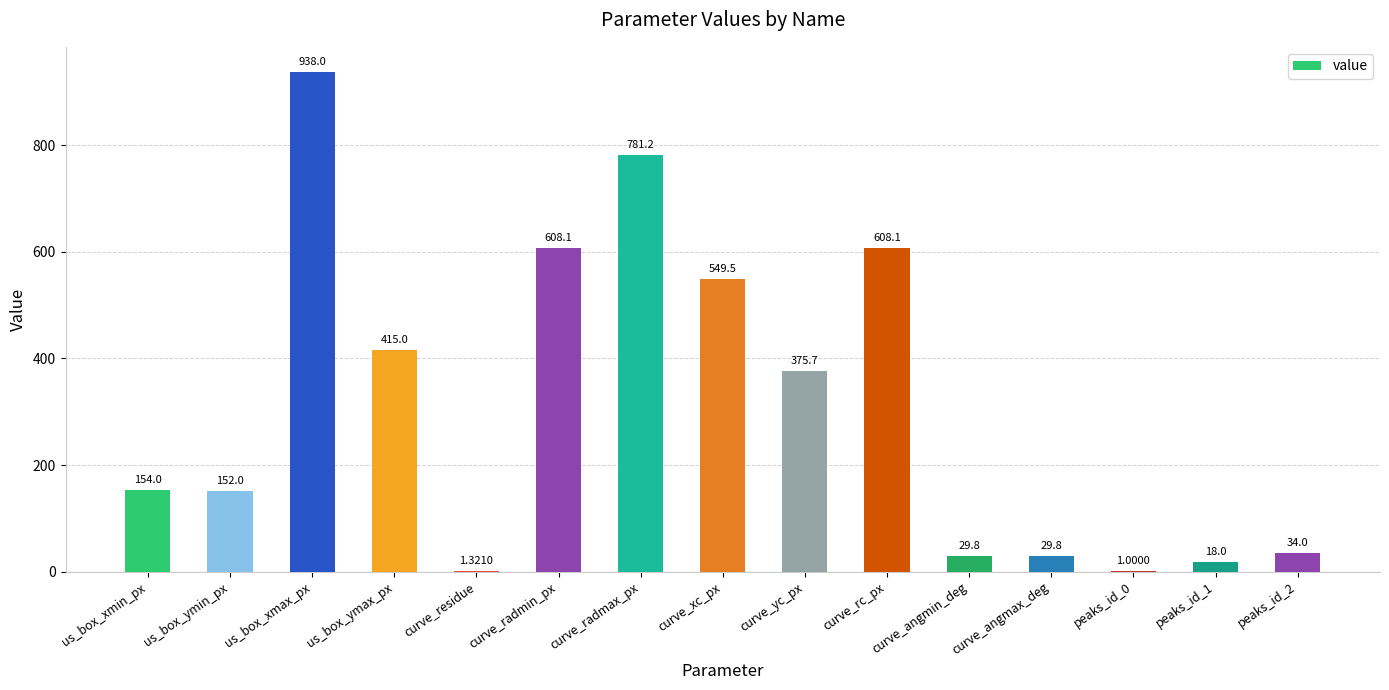

Where is the data nearest to the value 469?

us_box_ymax_px